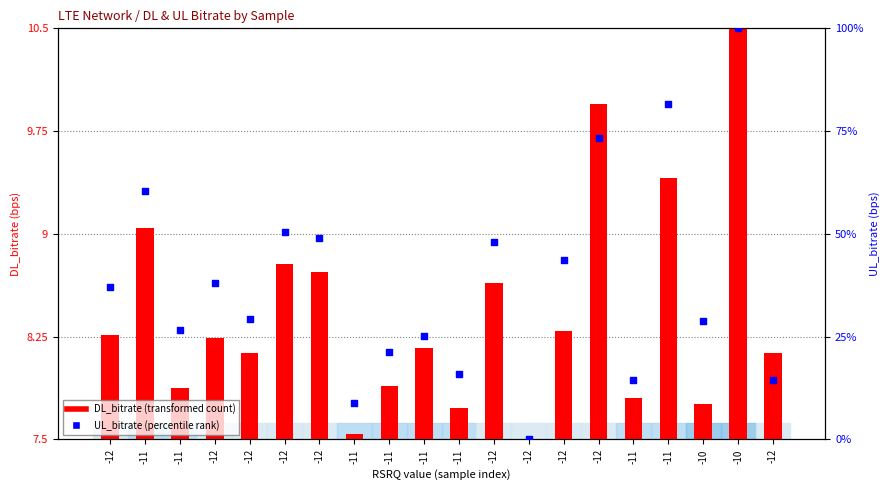

Which series contains the highest Y value?

UL_bitrate